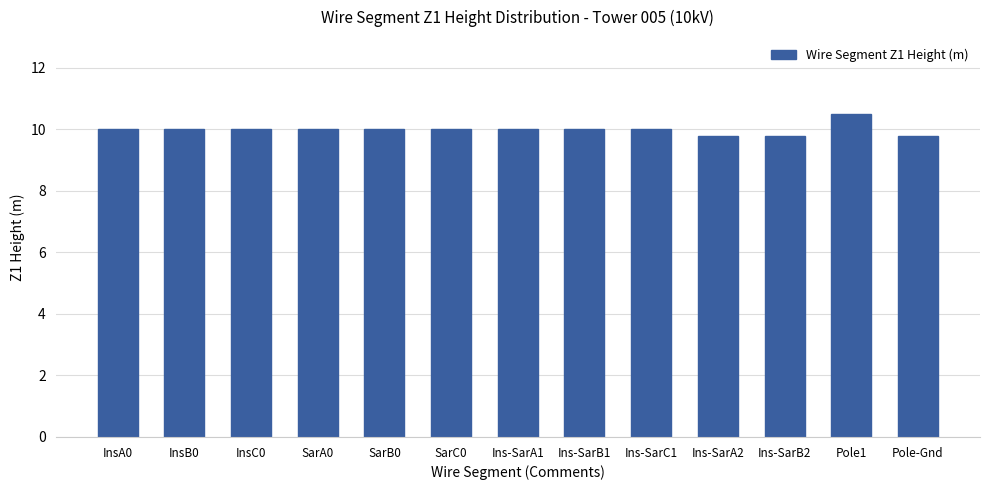

What is the minimum value shown in the chart?

9.8